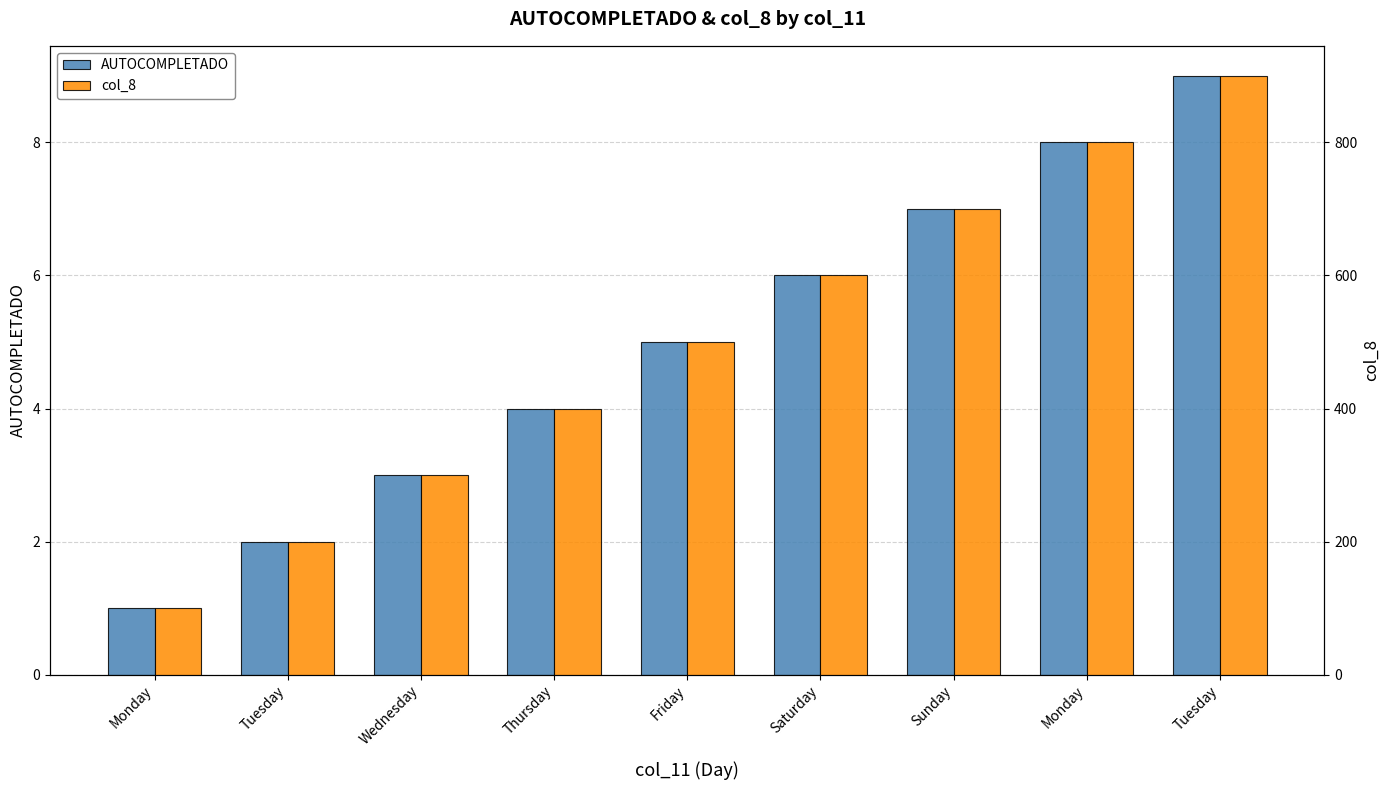

Rank the categories by col_8 value from lowest to highest.

Monday, Tuesday, Wednesday, Thursday, Friday, Saturday, Sunday, Monday, Tuesday